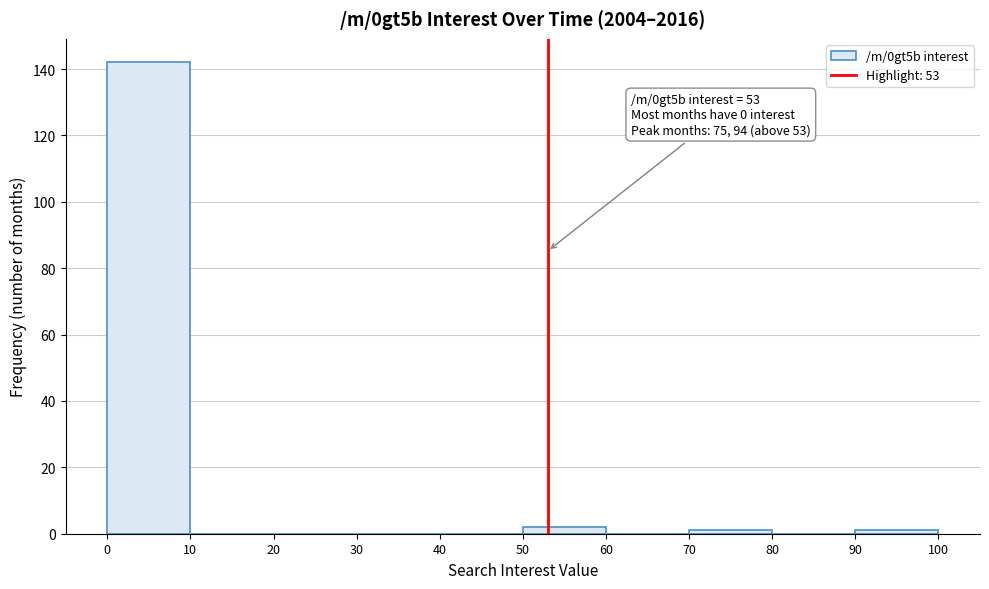

Which range on the x-axis has the tallest bar?

0 to 10